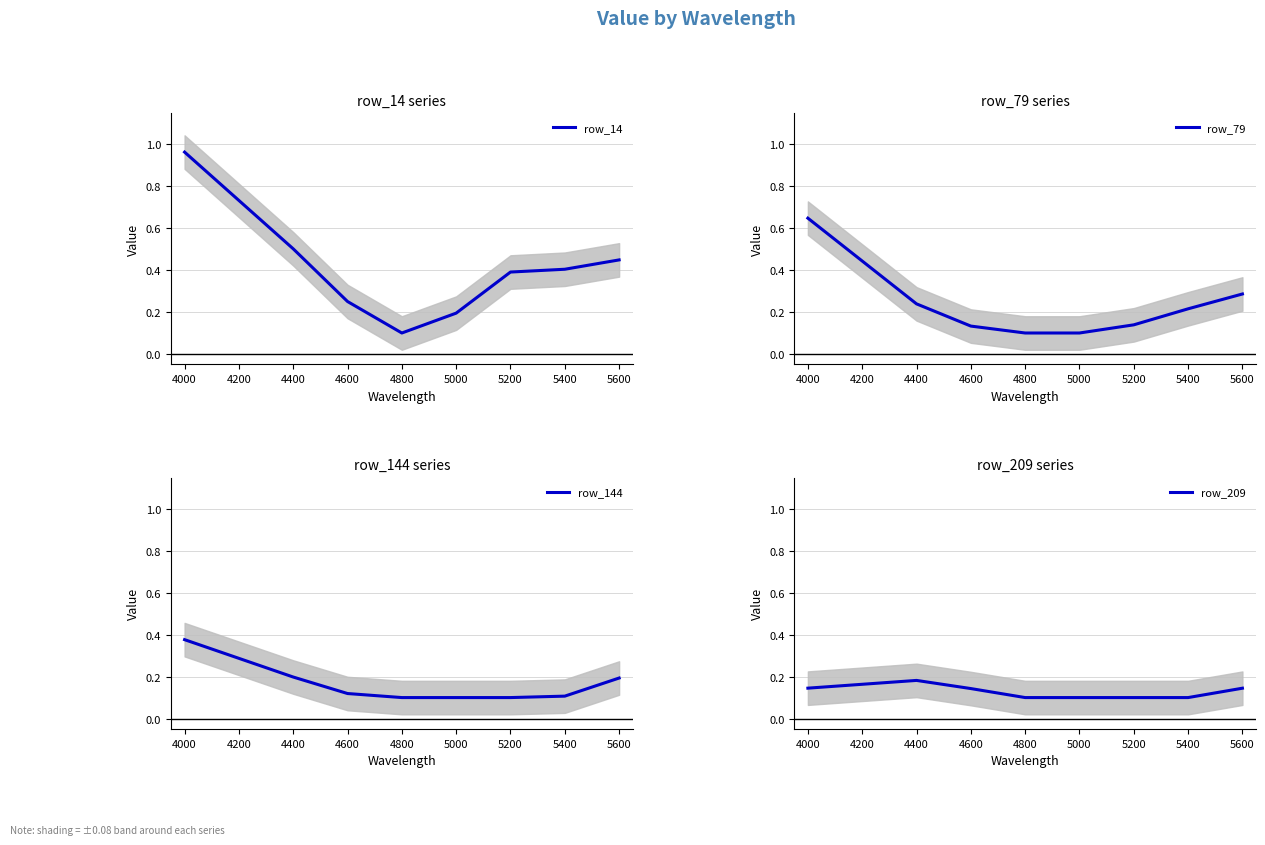

Reading right to left, extract all data points from this chart.

row_14: 0.4	0.4	0.4	0.2	0.1	0.3	0.5	1.0
row_79: 0.3	0.2	0.1	0.1	0.1	0.1	0.2	0.6
row_144: 0.2	0.1	0.1	0.1	0.1	0.1	0.2	0.4
row_209: 0.1	0.1	0.1	0.1	0.1	0.1	0.2	0.1